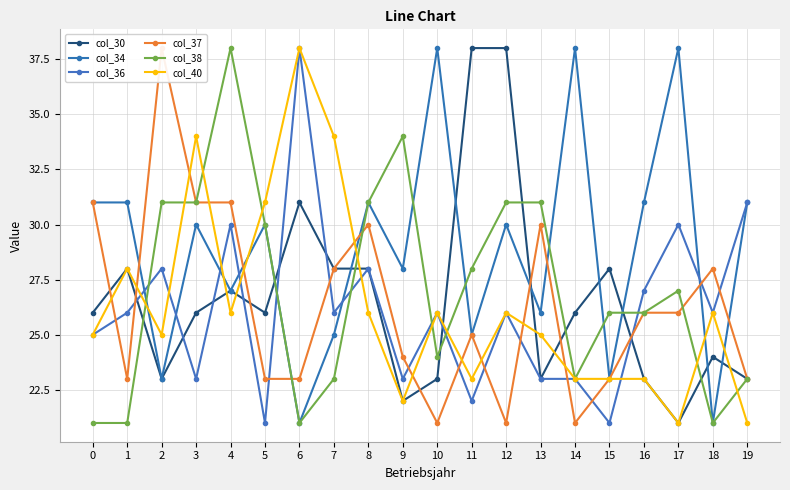

At which category does col_34 reach its first local peak?

3